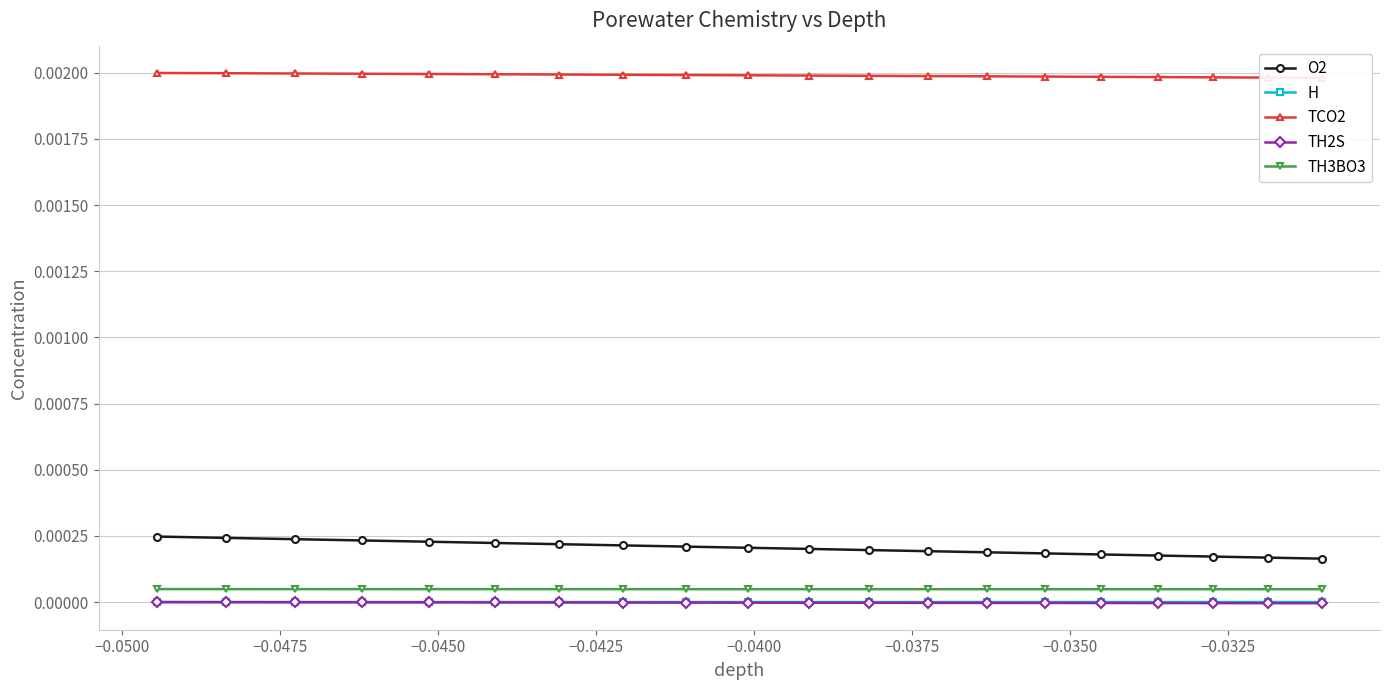

True or false: O2 and TCO2 cross at least once.

False